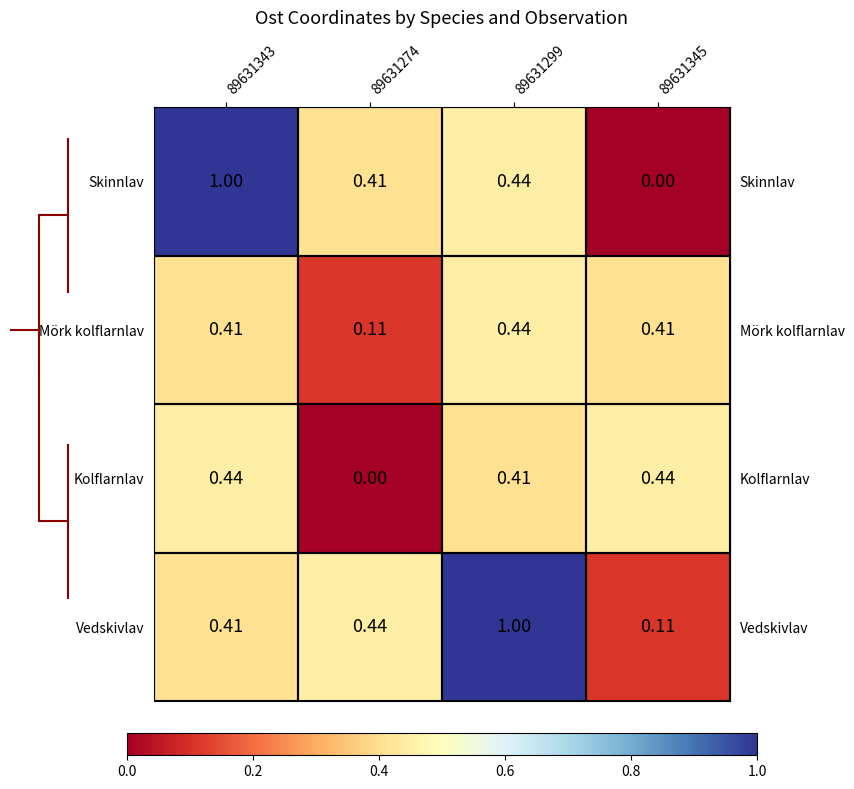

Rank the series at 89631274 from highest to lowest value.

Vedskivlav, Skinnlav, Mörk kolflarnlav, Kolflarnlav